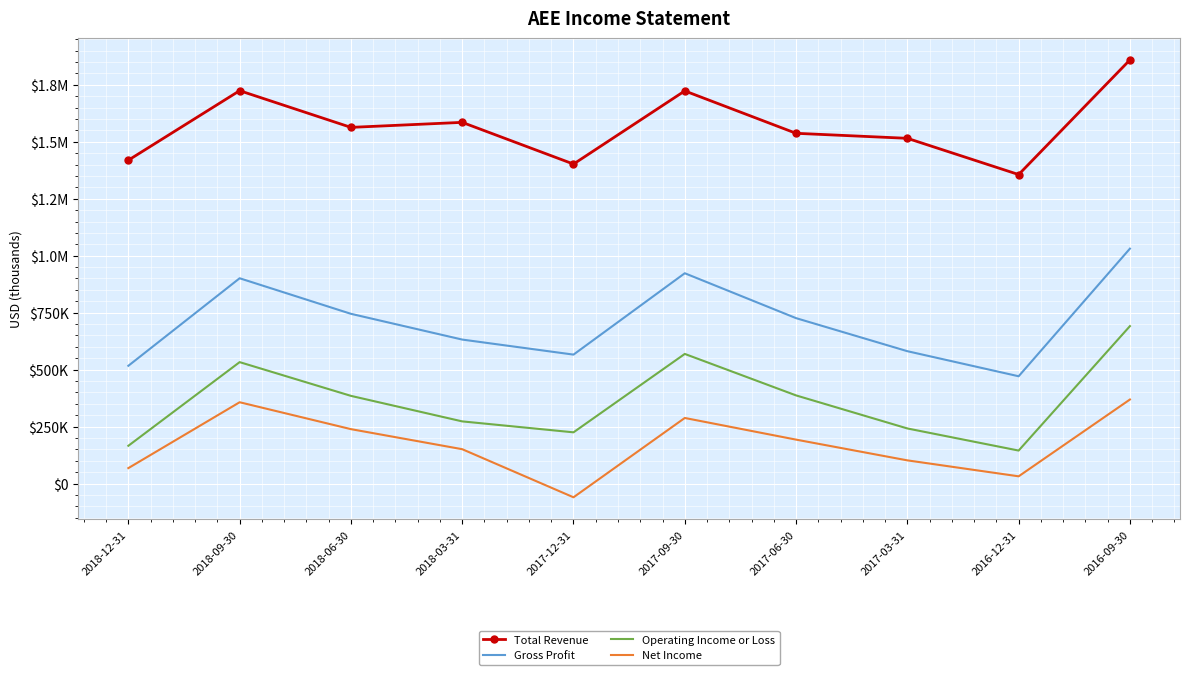

At which label is Operating Income or Loss closest to 418000?

2017-06-30